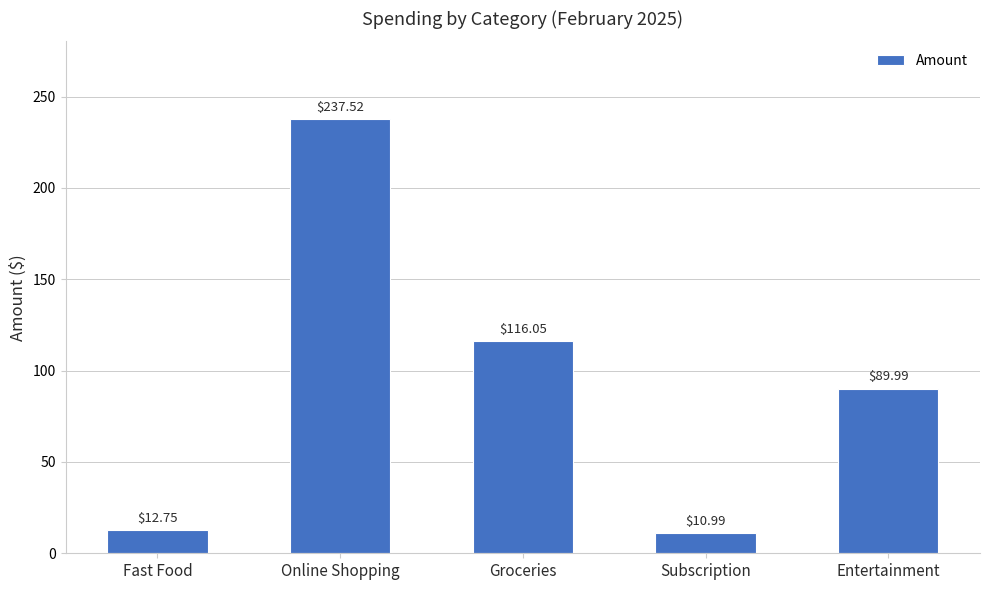

Count the number of values greater than 89.

3